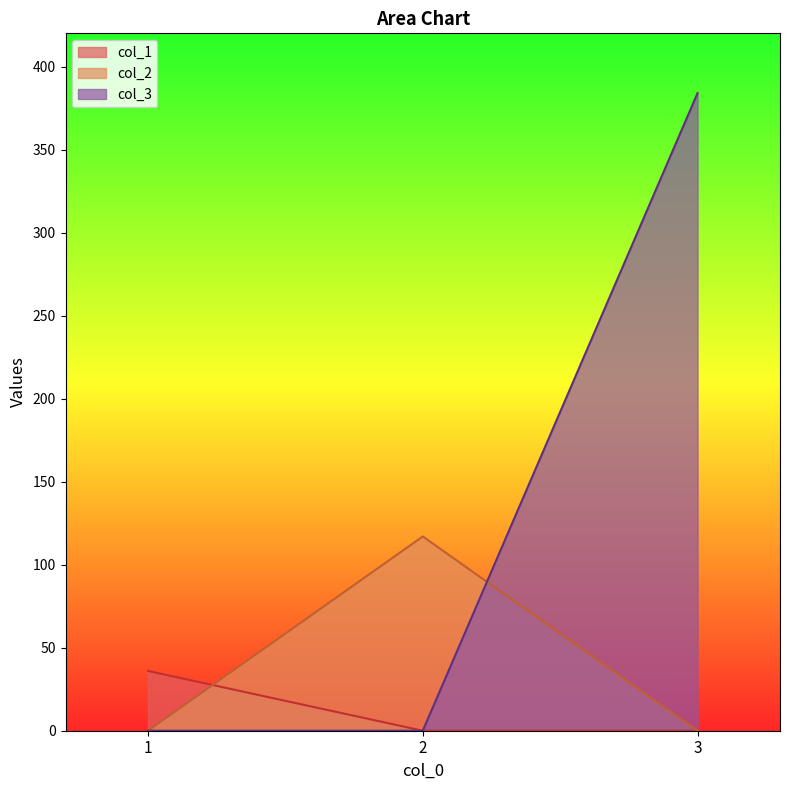

How many values in the col_2 series exceed 0?

1